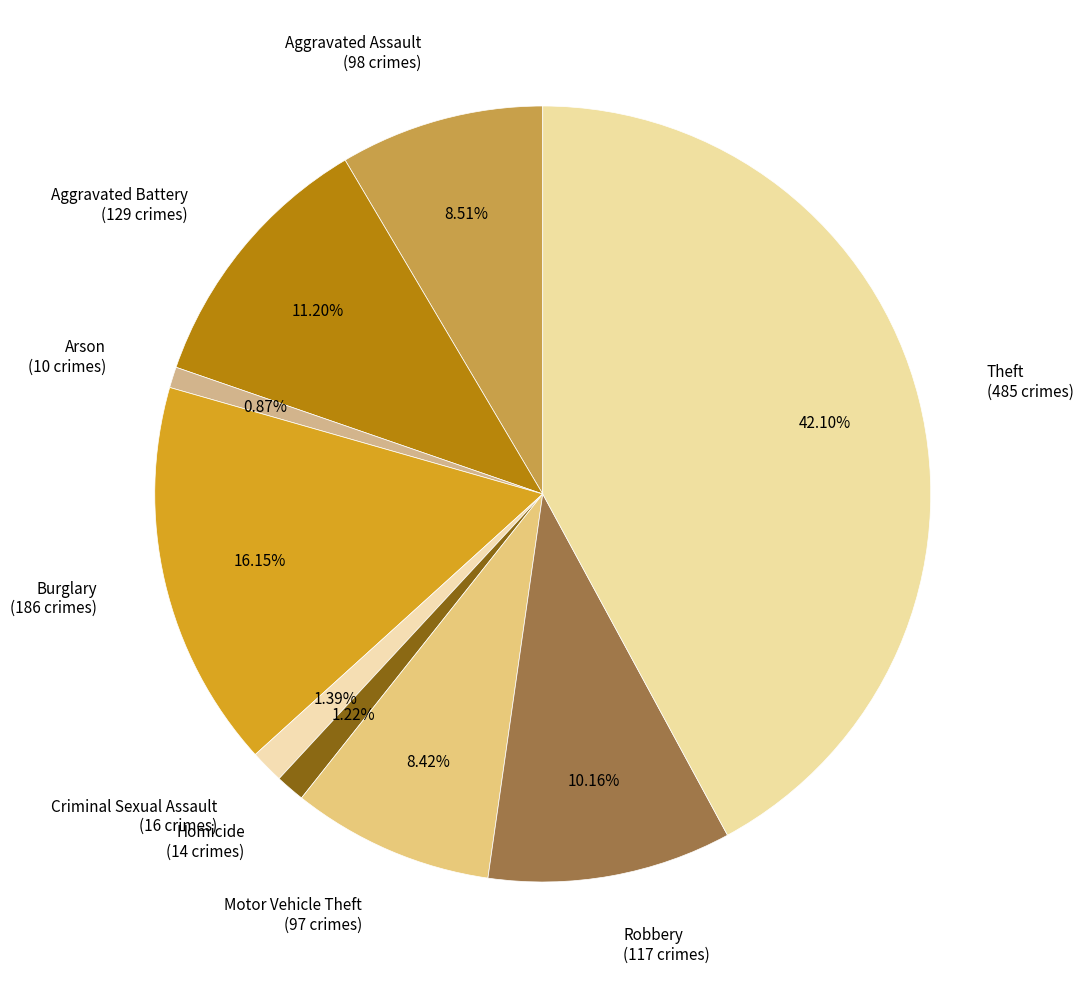

Which has a higher value, Motor Vehicle Theft or Criminal Sexual Assault?

Motor Vehicle Theft